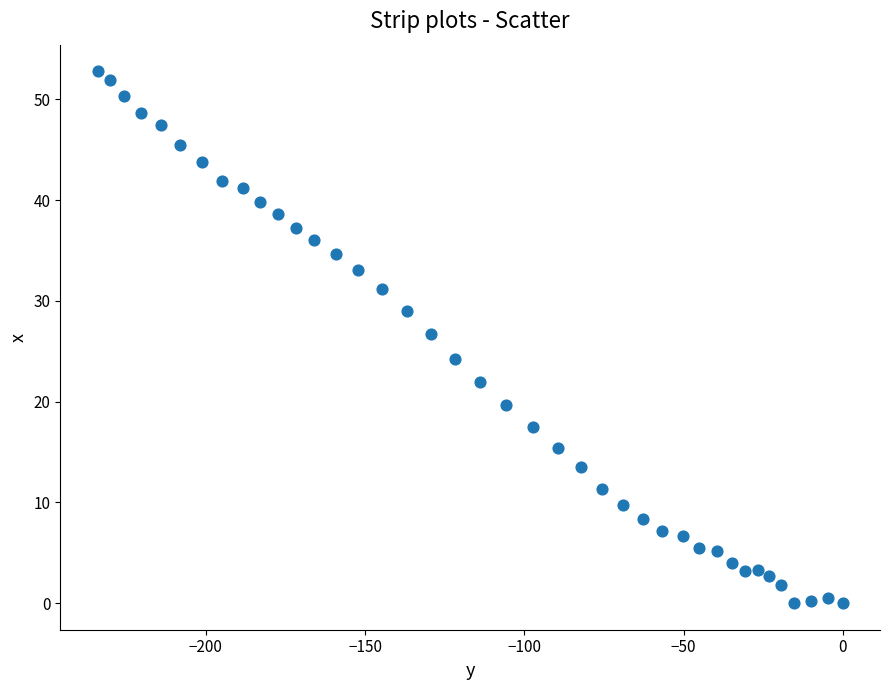

What Y value in the scatter plot is closest to 26?

26.7